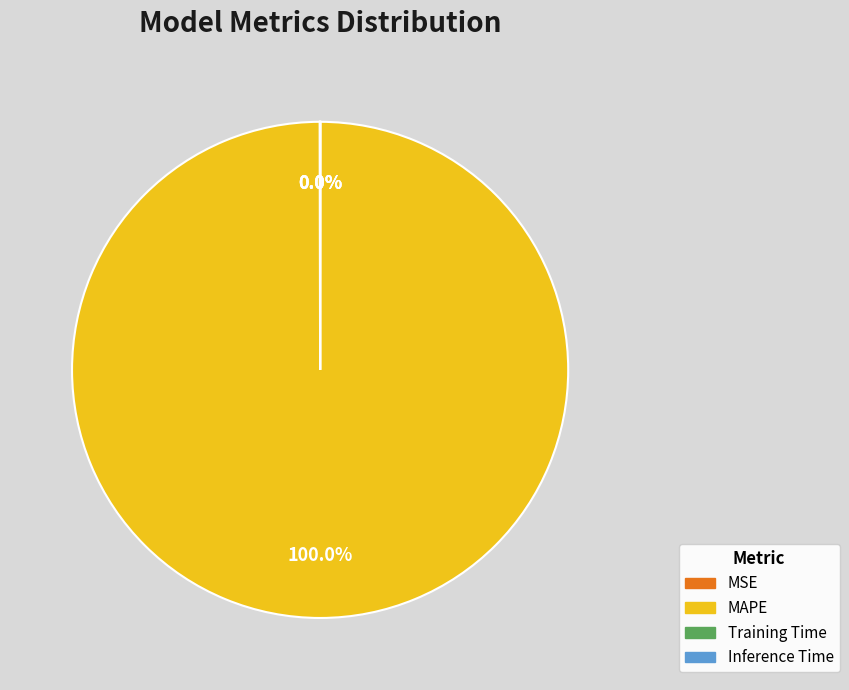

Is there any slice that represents more than half of the pie?

Yes